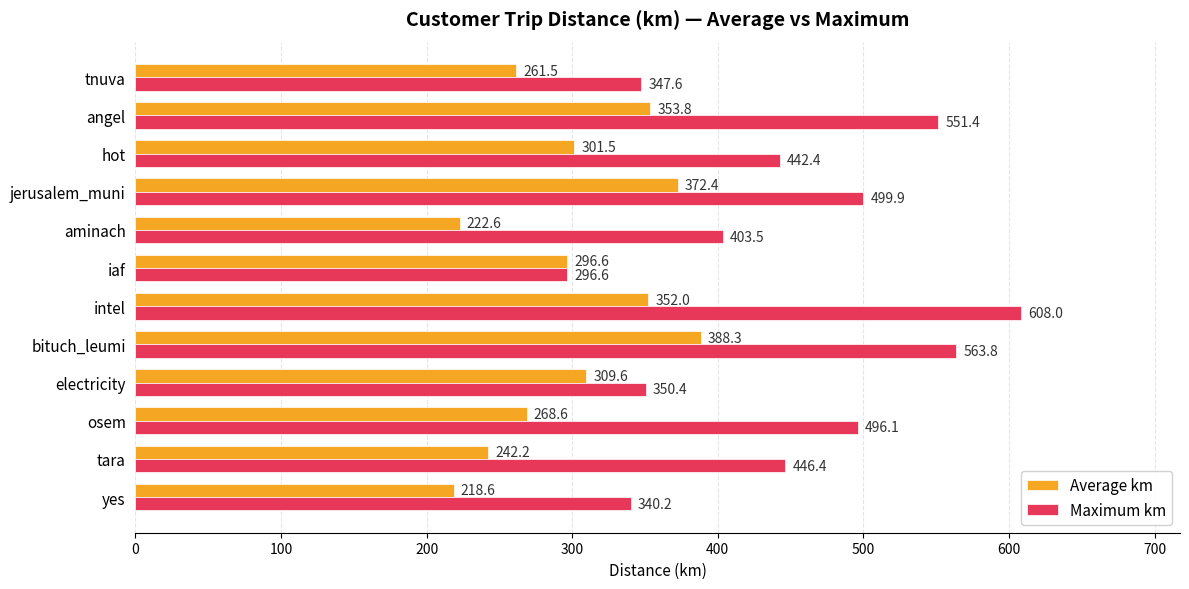

Which series has the widest spread of values?

Maximum km